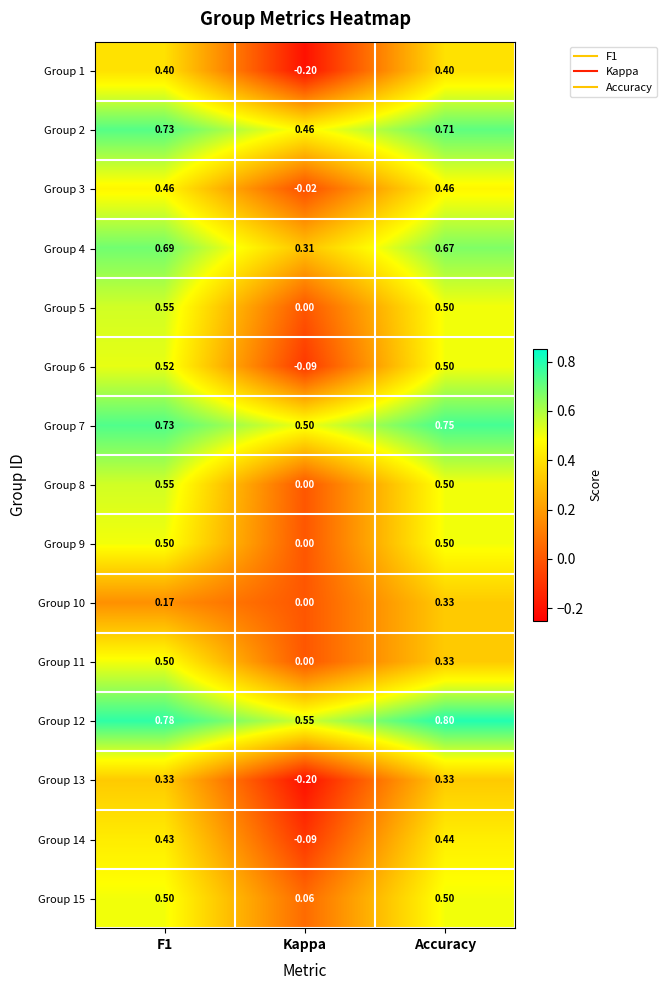

At which label is Group 10 closest to 0?

Kappa